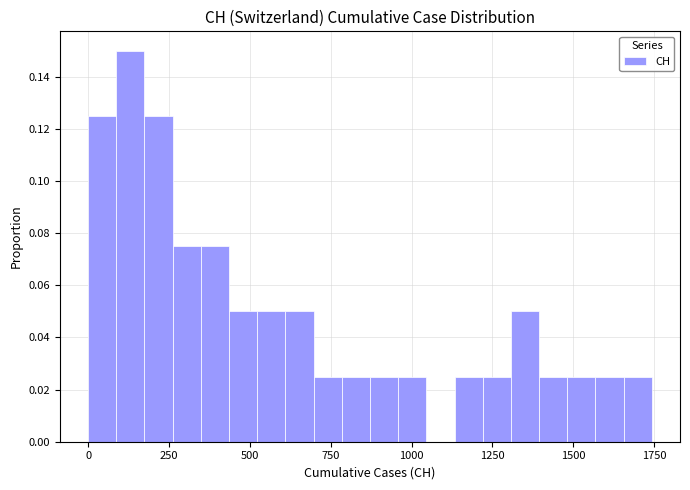

Around what value on the x-axis is the tallest bar? Give the approximate position of its centre, as read against the axis.

150